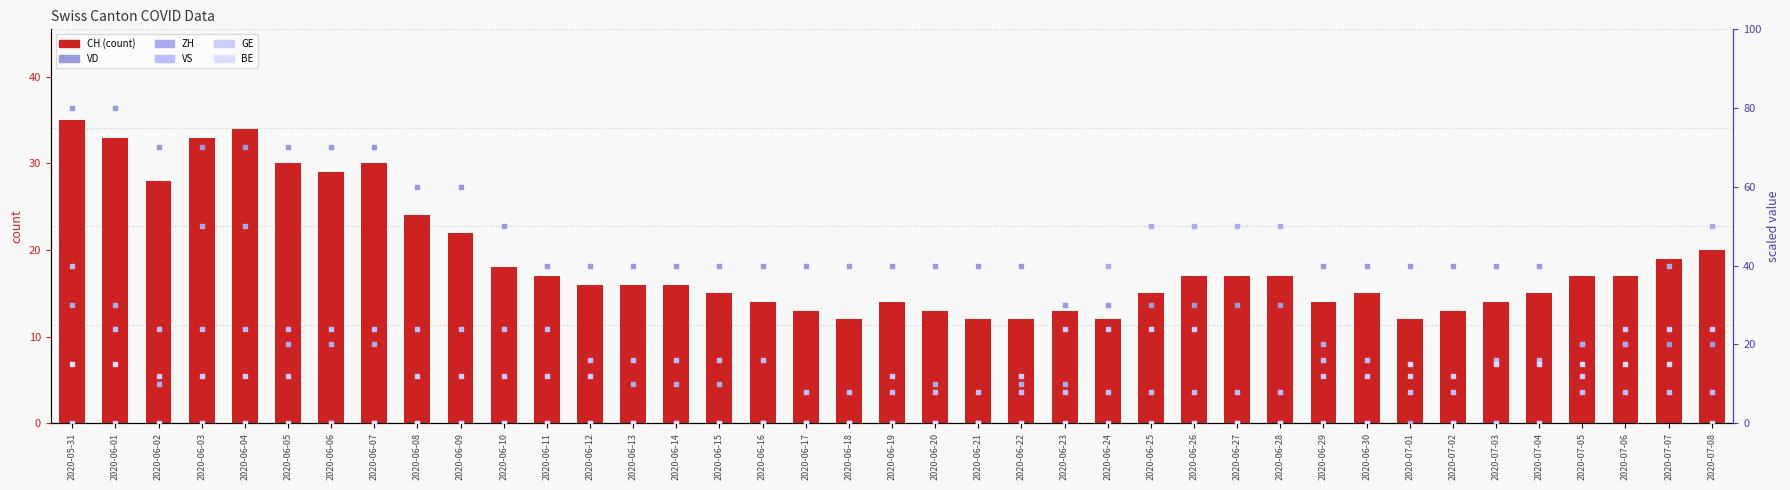

Which series has the largest Y range (max minus min)?

VD (×10)